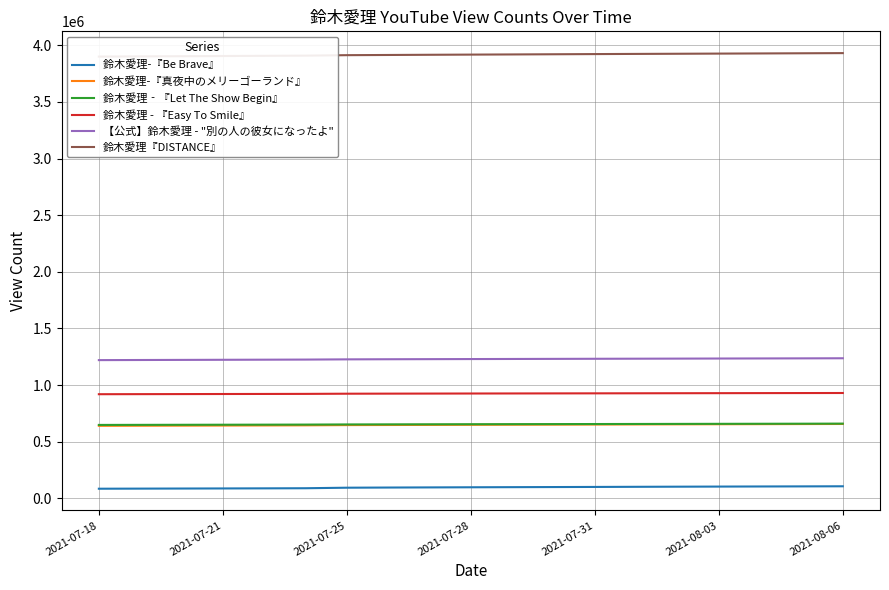

What is the average value of the 【公式】鈴木愛理 - "別の人の彼女になったよ" series?

1228661